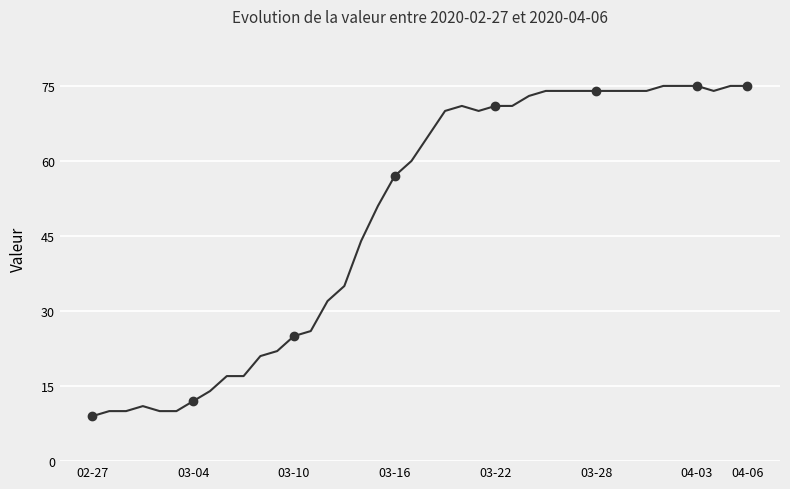

How many data points does each series have?

40